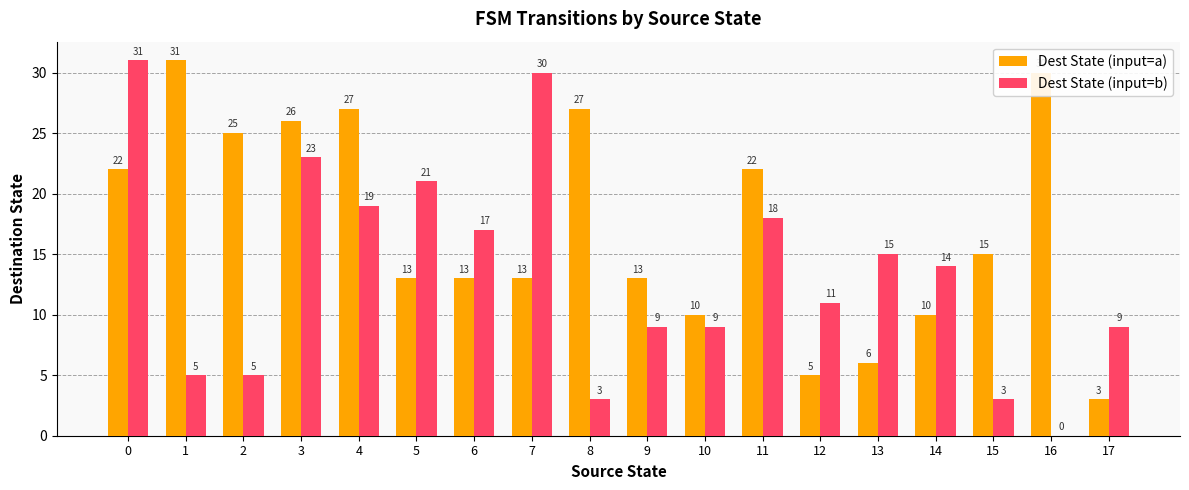

How many series are shown in this chart?

2